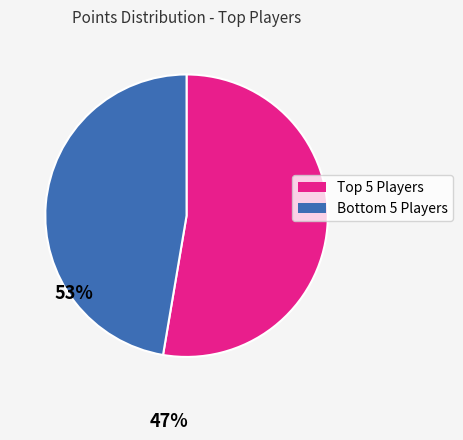

Is there a majority slice in this chart?

Yes